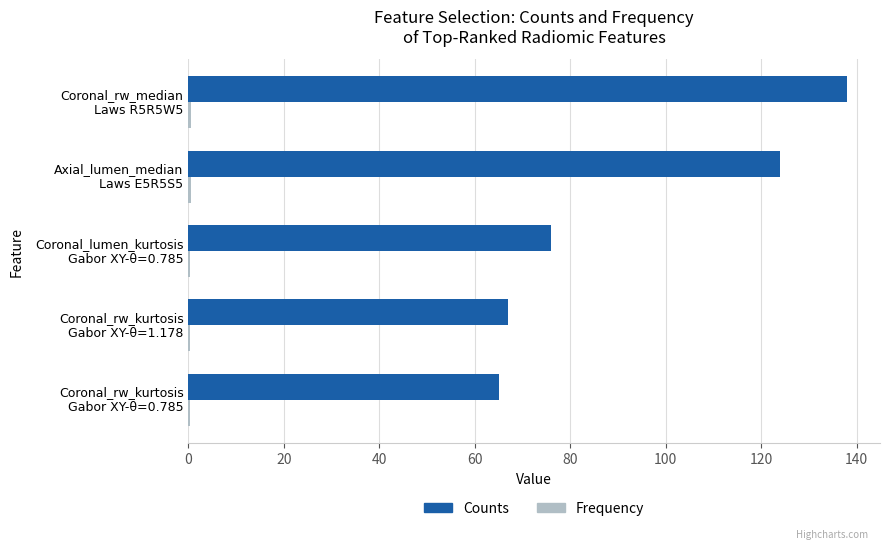

What is the maximum value for Counts?

138.0